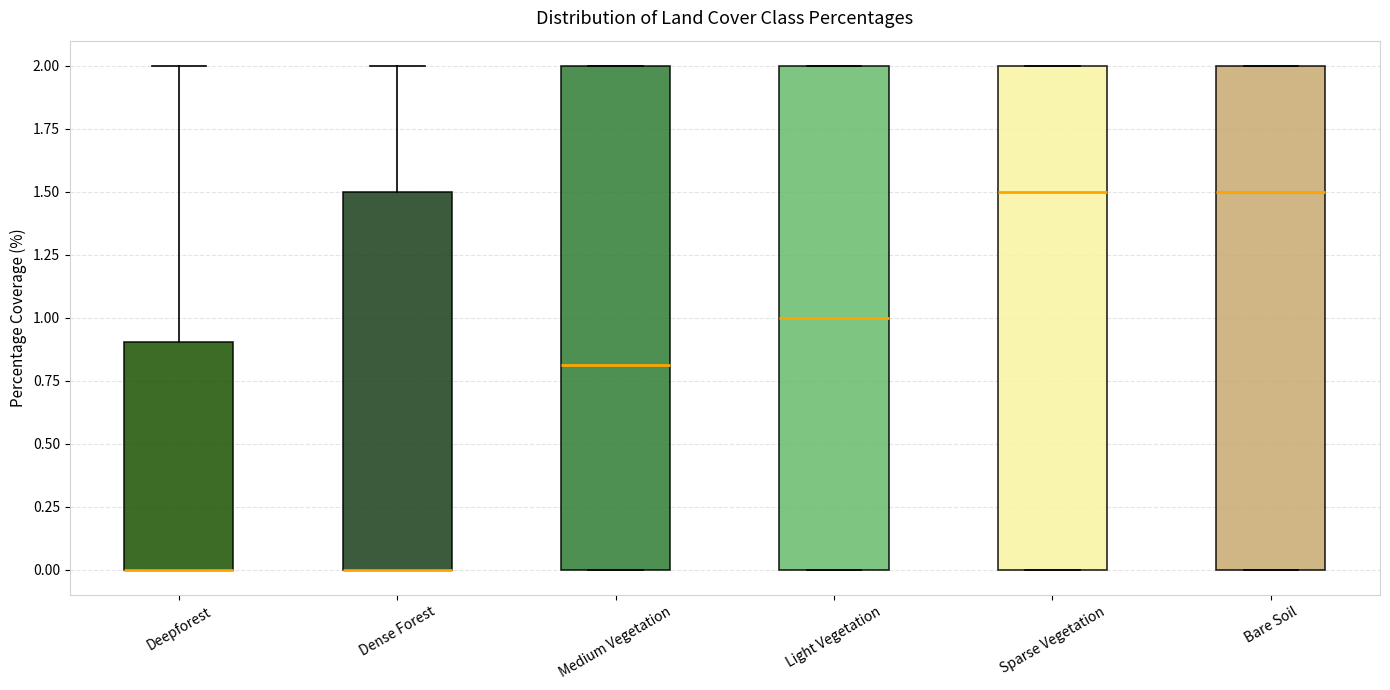

Where is the upper edge of the box for Light Vegetation on the y-axis? The values are not printed on the chart, so give them approximately, as read against the axis.

2.0